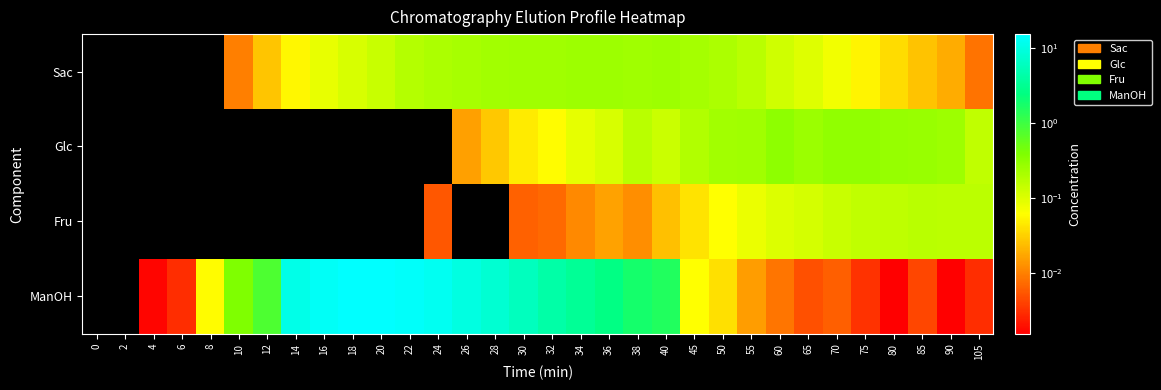

Rank the series by their maximum value, from highest to lowest.

ManOH, Glc, Sac, Fru